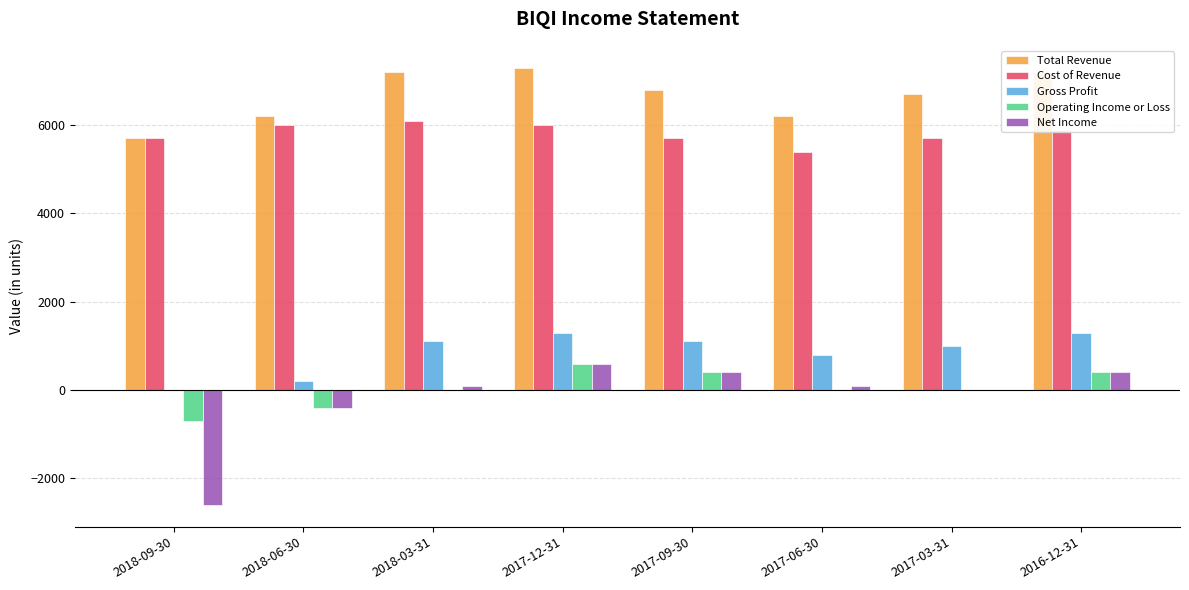

What is the maximum value shown in the chart?

7300